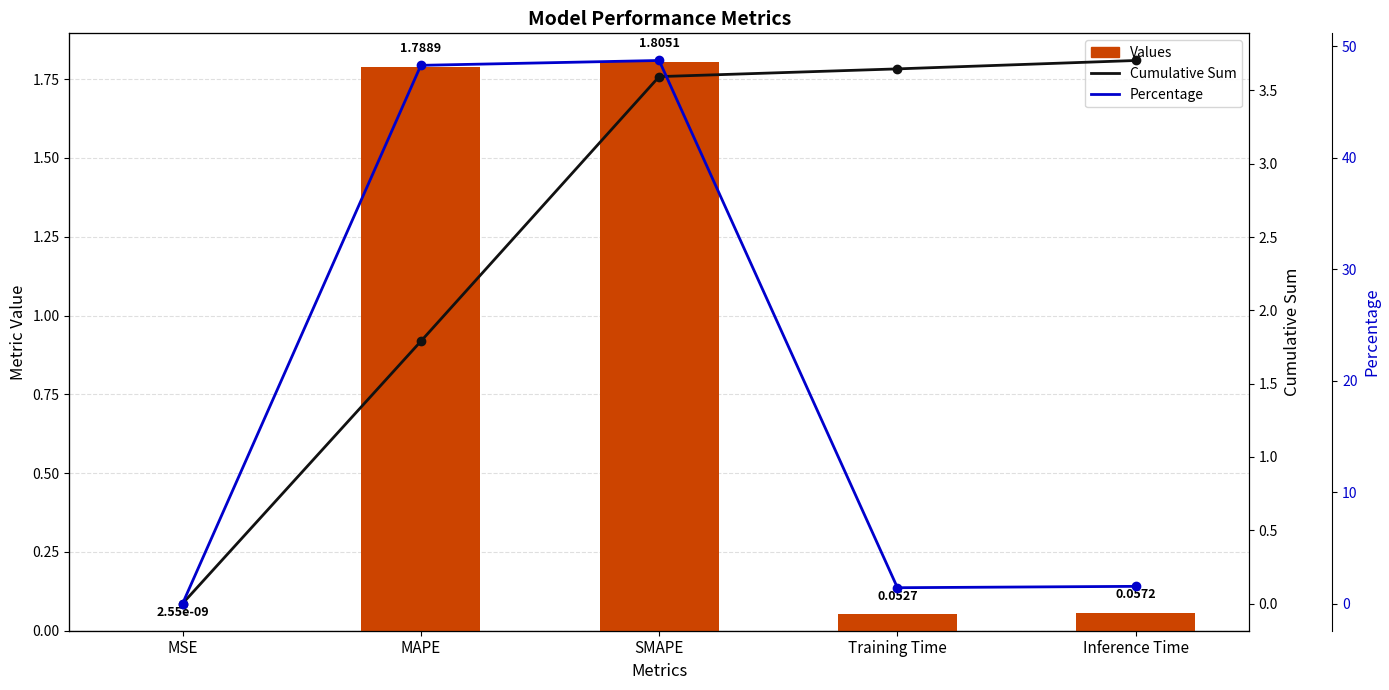

Rank the categories by Percentage value from lowest to highest.

MSE, Training Time, Inference Time, MAPE, SMAPE